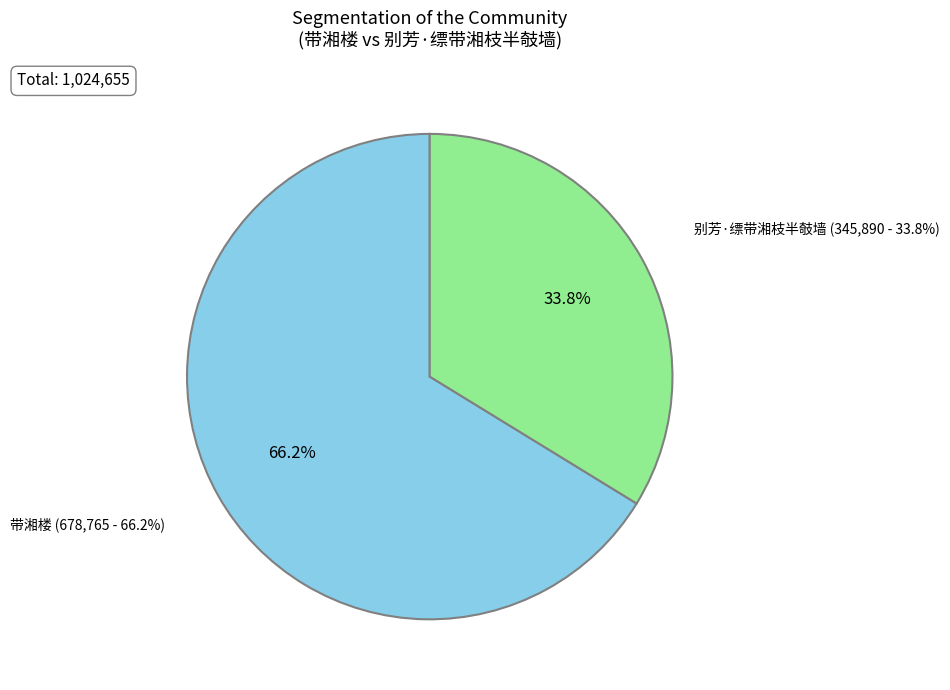

Is it true that 带湘楼 is 66% of the pie?

True